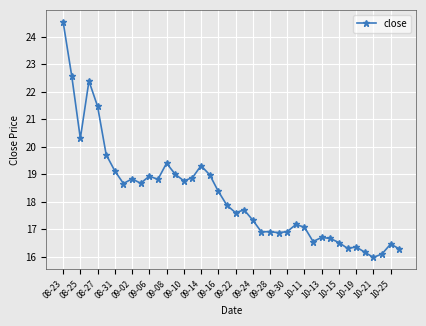

What is the average value?

18.2